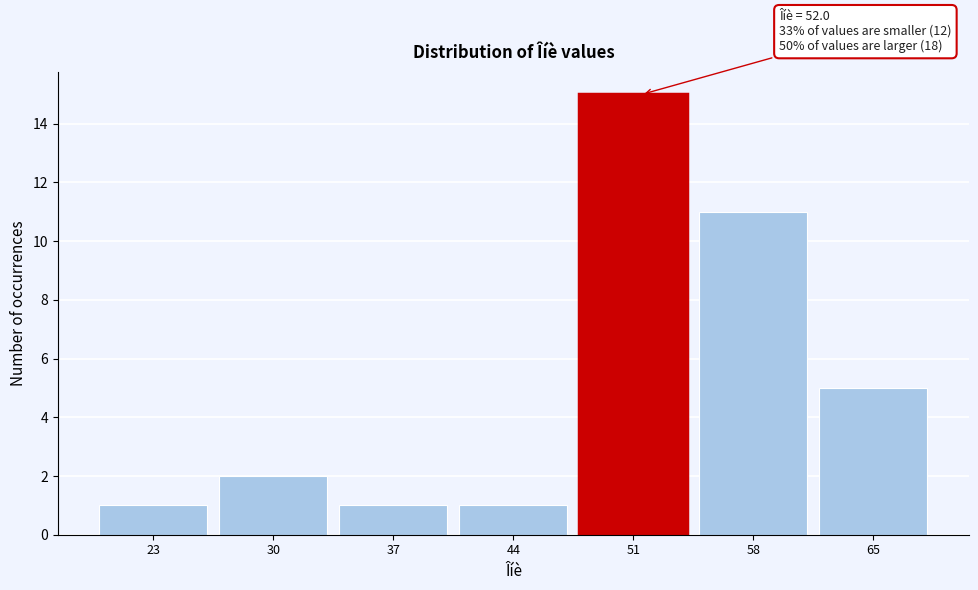

Over which range of the x-axis is the bar tallest?

48 to 55